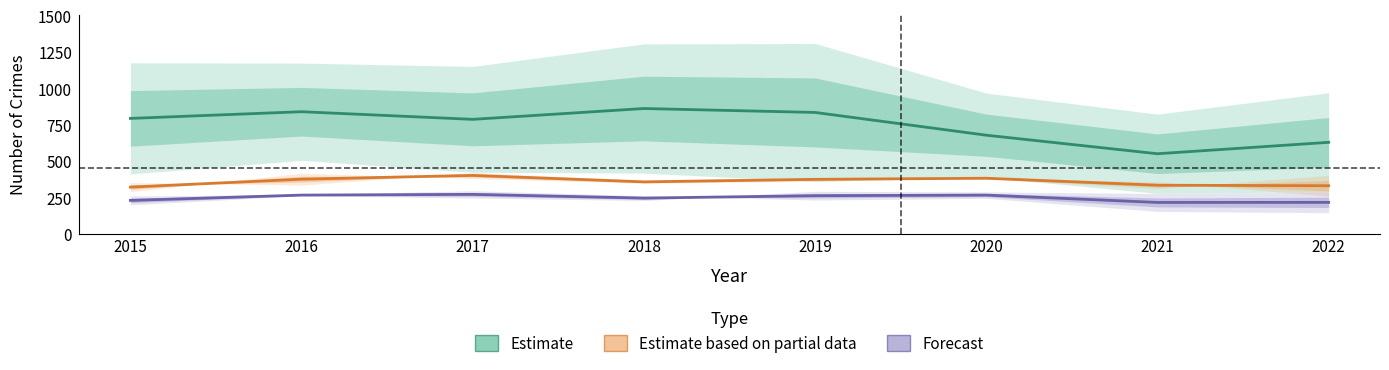

Between 2018 and 2017, which is larger?

2018